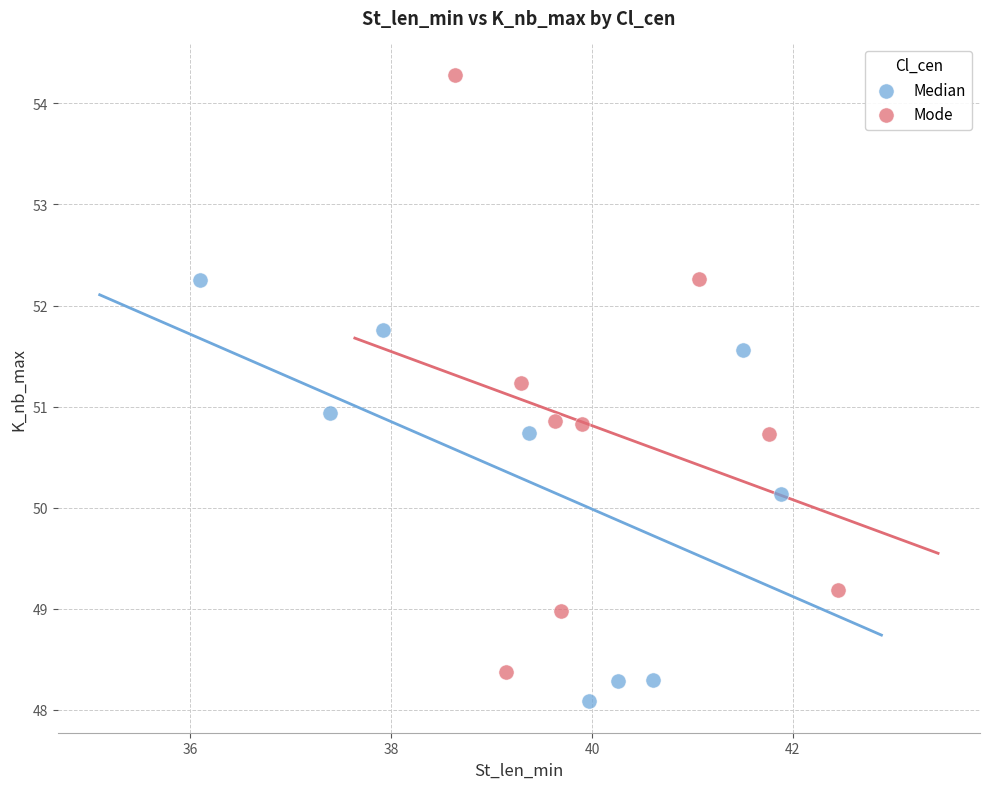

Which series contains the lowest Y value?

Median